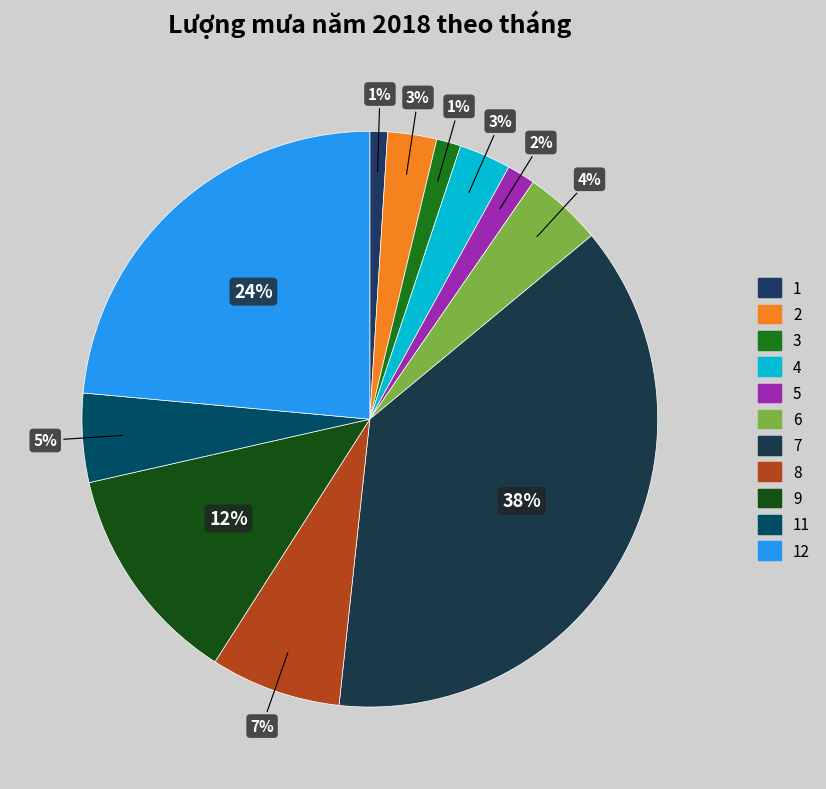

Does any single category account for the majority?

No